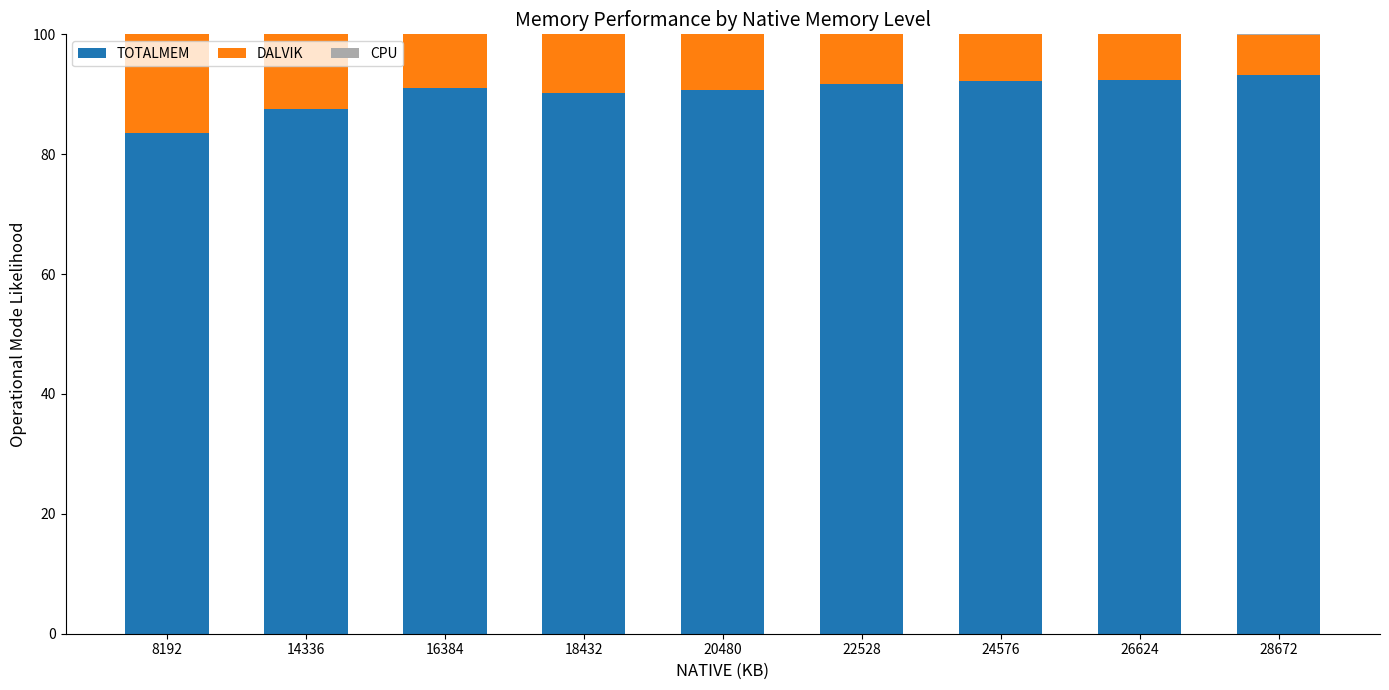

What is the sum of all TOTALMEM values?

812.5